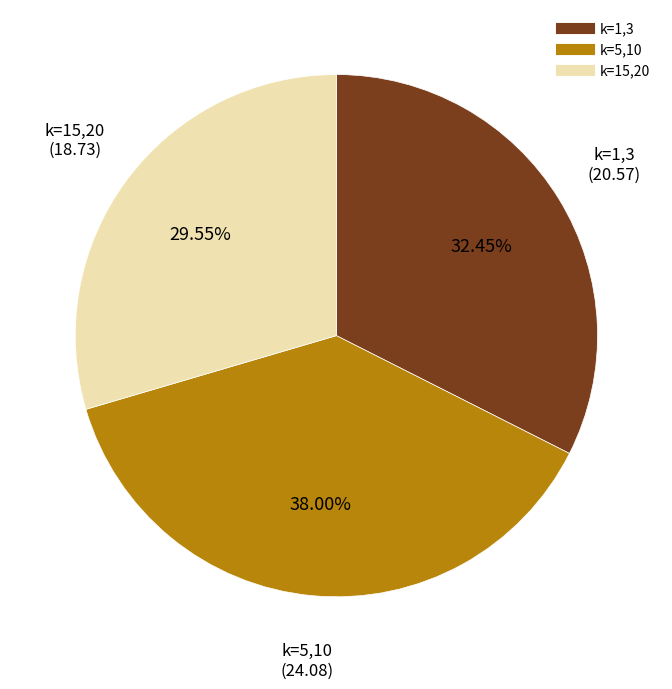

How many slices are in this pie chart?

3